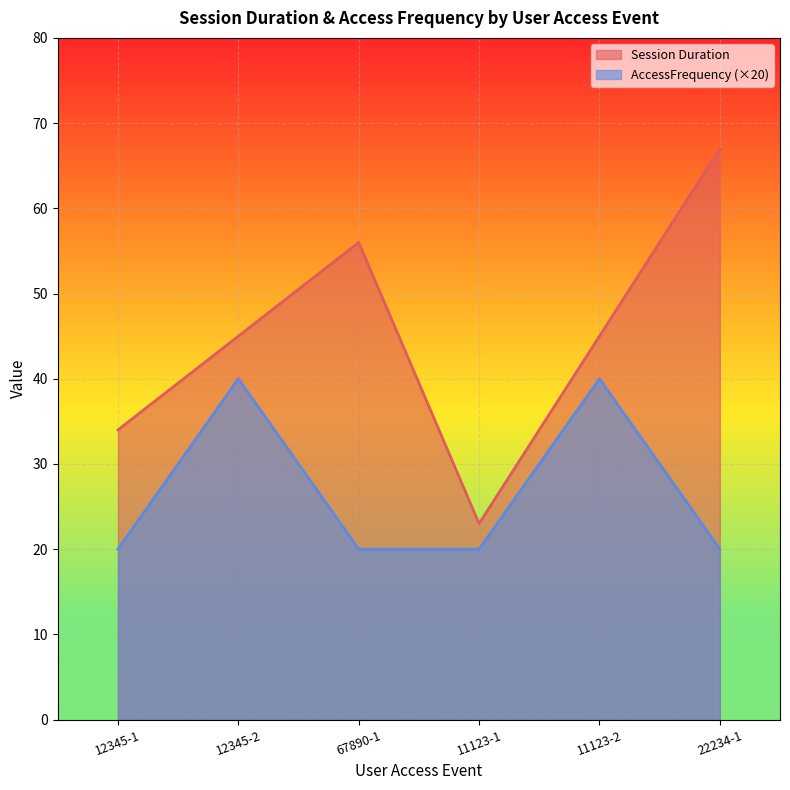

List the series in order of their overall mean, lowest first.

AccessFrequency (×20), Session Duration